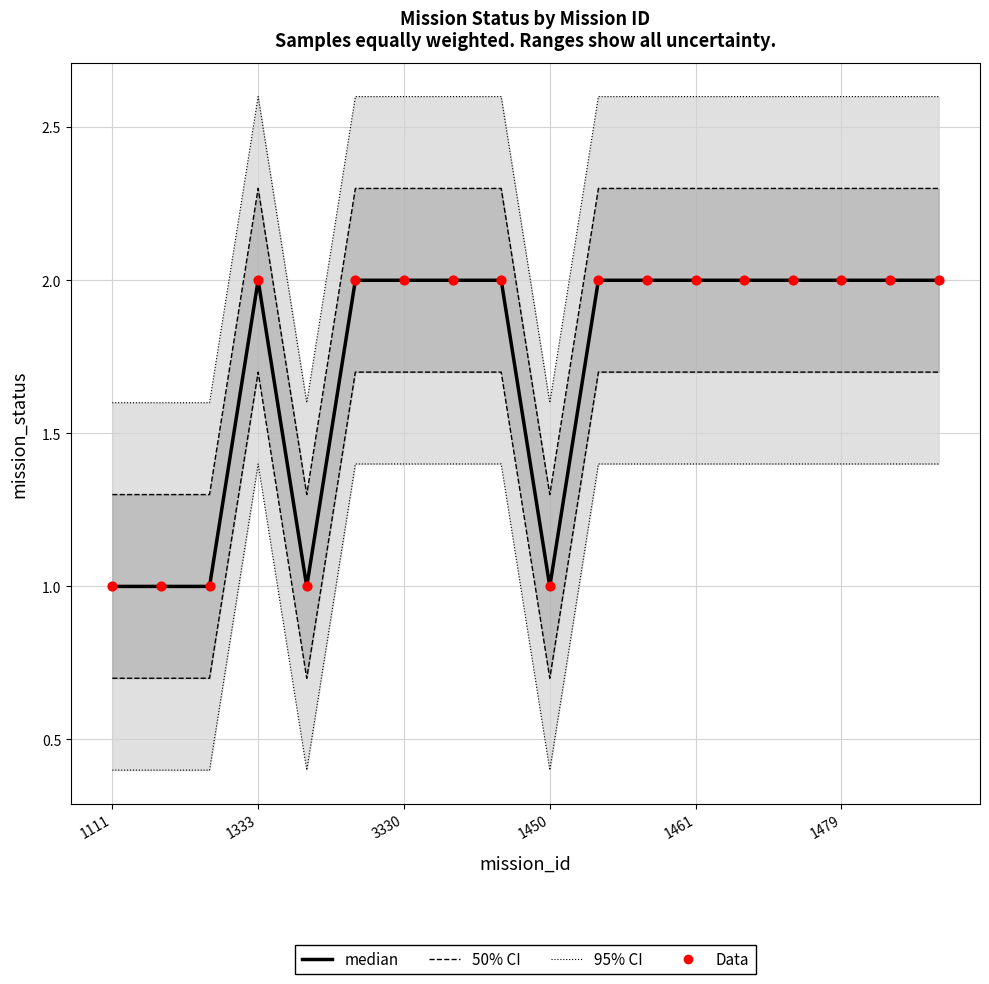

Which series has the largest total across all categories?

median